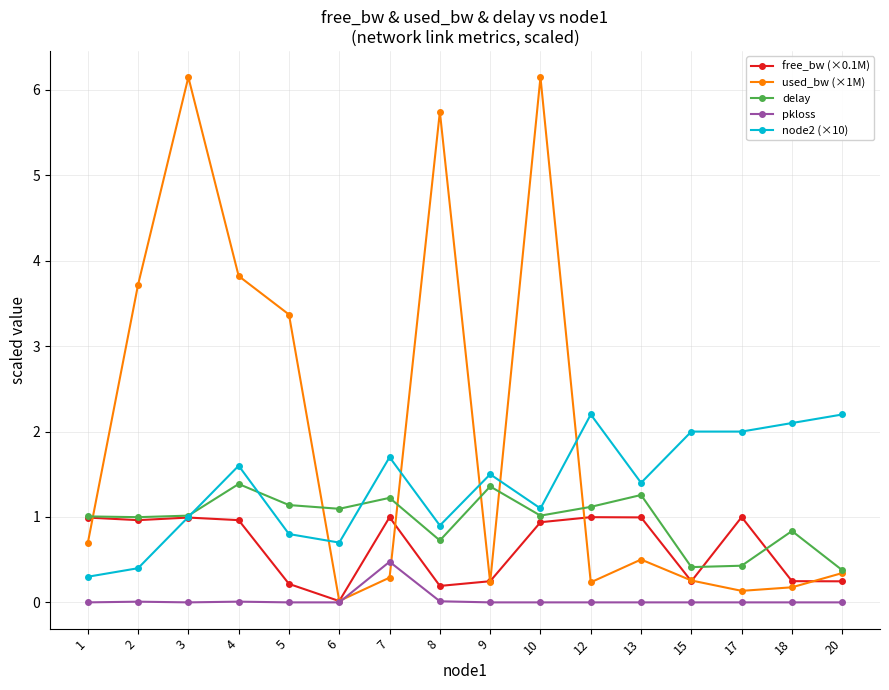

At which category does used_bw (×1M) reach its first local valley?

6